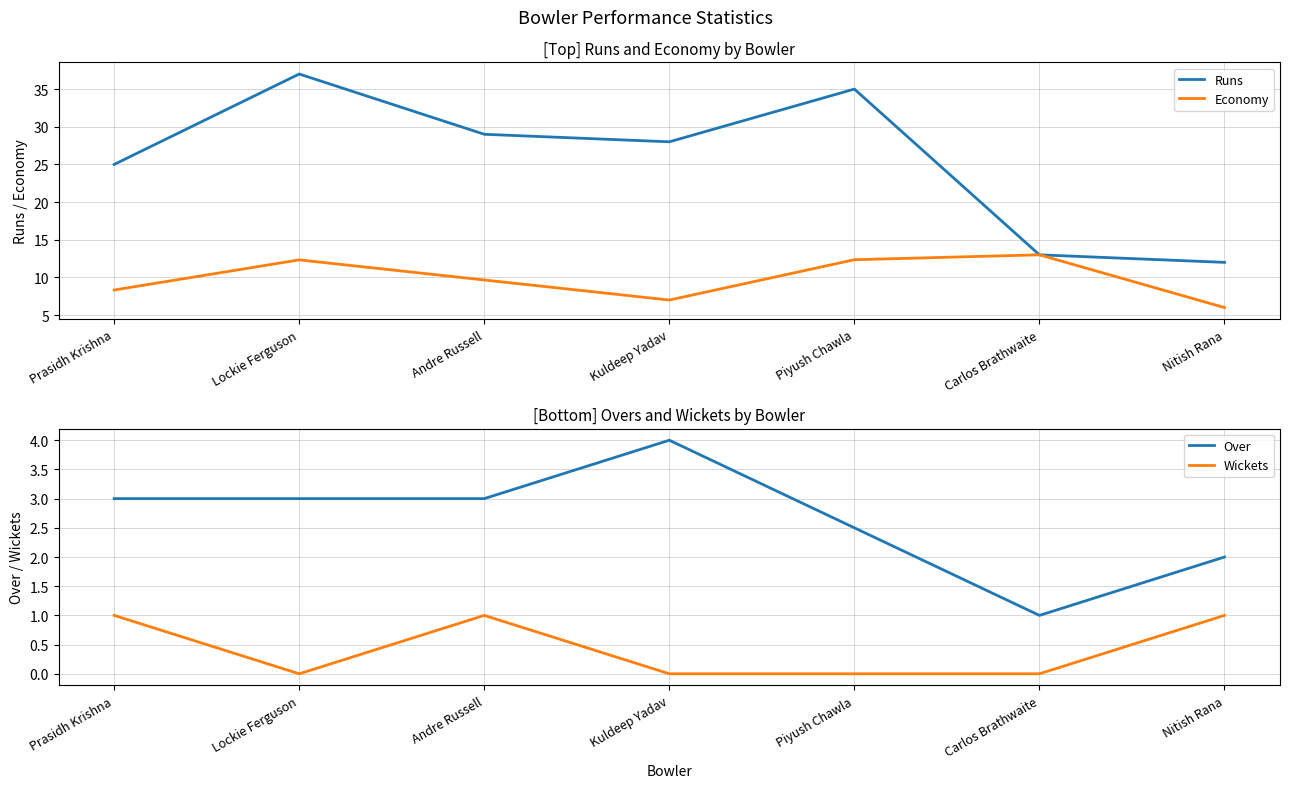

At which label does Economy first exceed 9?

Lockie Ferguson